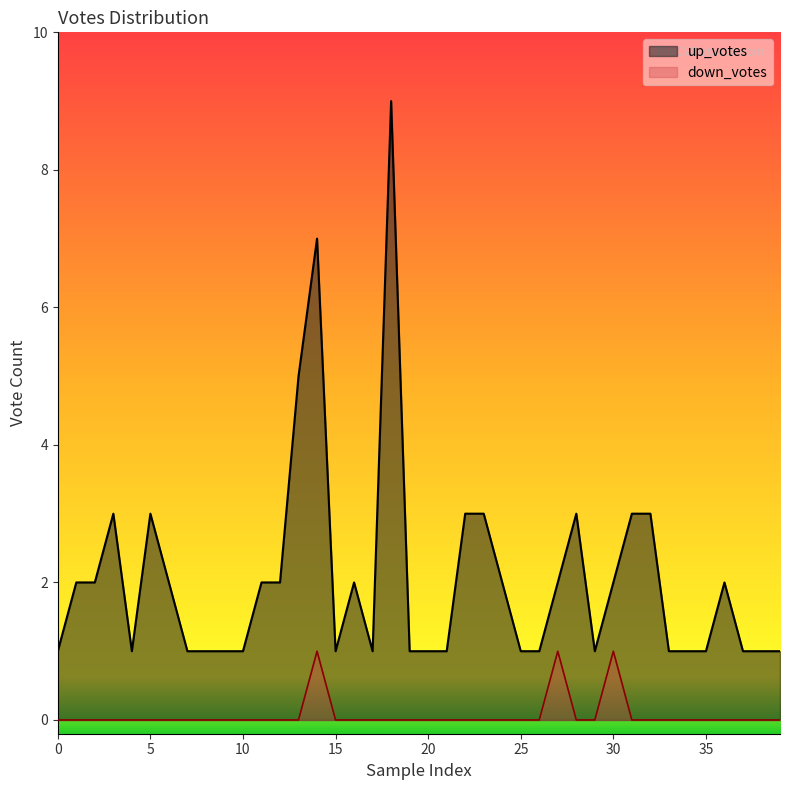

True or false: down_votes and up_votes intersect in this chart.

False